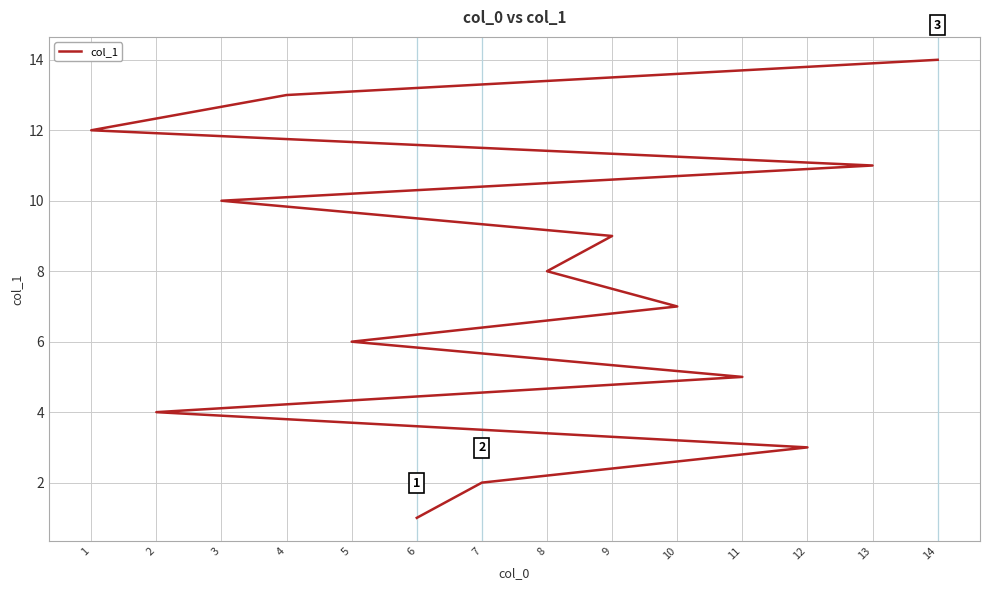

What is the change in value from 7 to 12?

+1